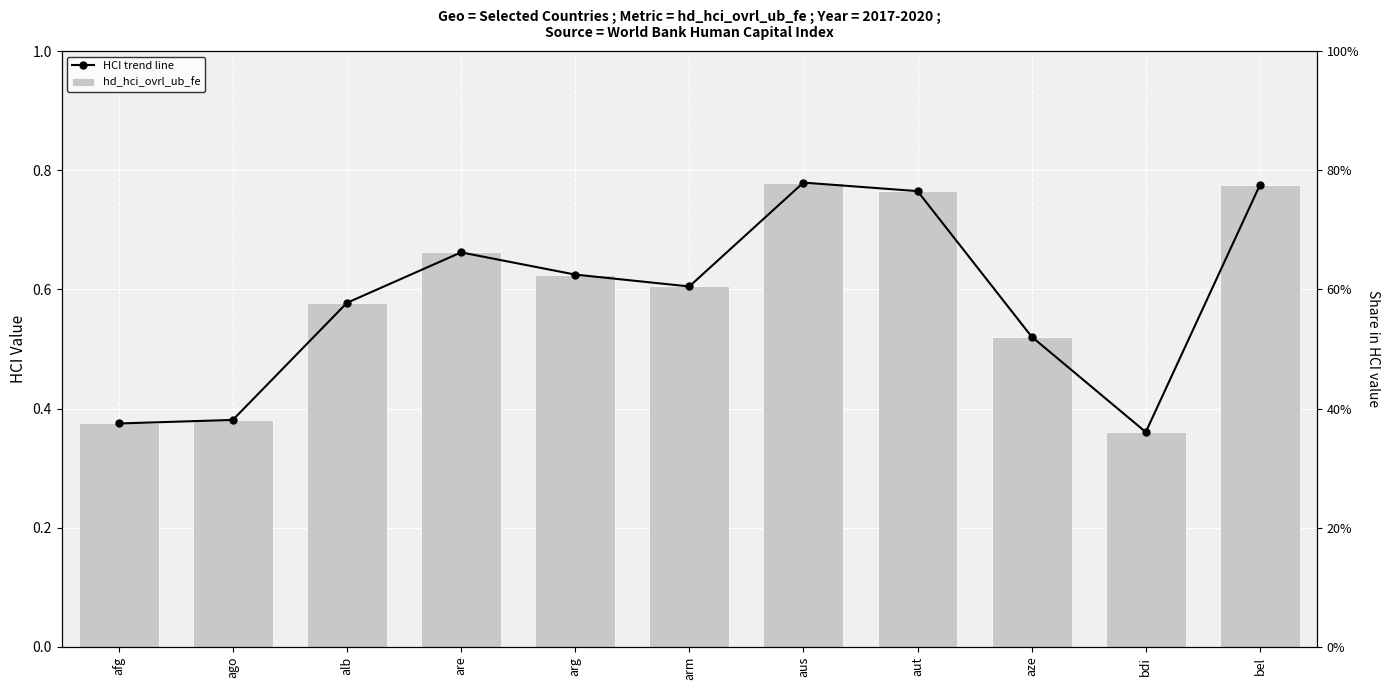

Rank the series by their maximum value, from lowest to highest.

HCI trend line, hd_hci_ovrl_ub_fe